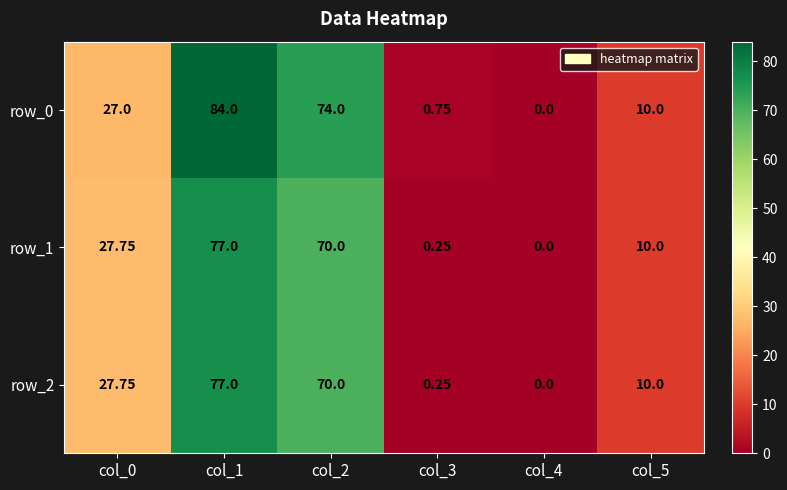

Which series has the widest spread of values?

row_0